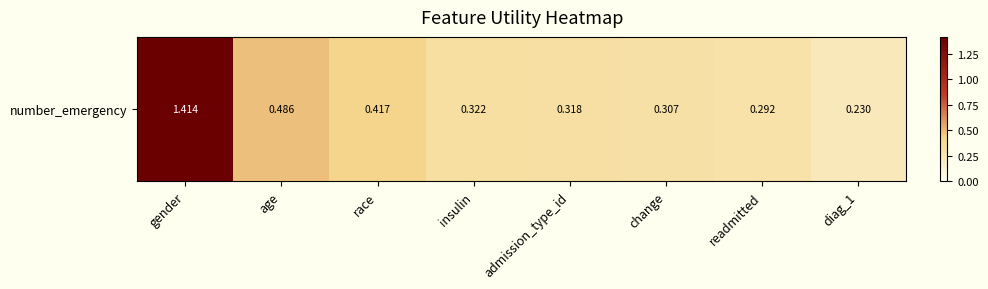

Reading left to right, transcribe all the data shown in this chart.

1.4	0.5	0.4	0.3	0.3	0.3	0.3	0.2